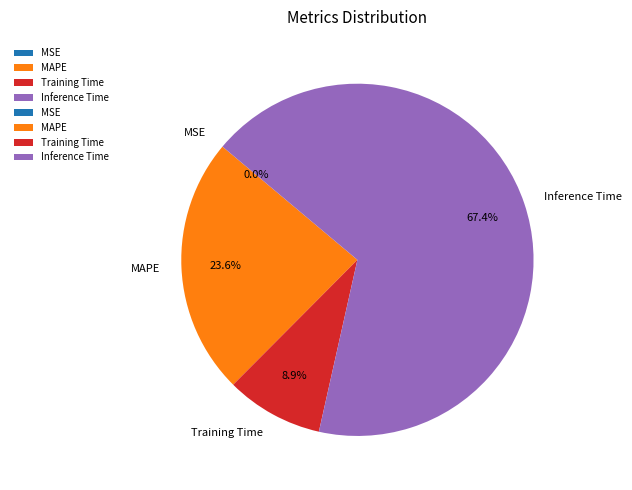

To the nearest percent, what is the average slice percentage?

25%